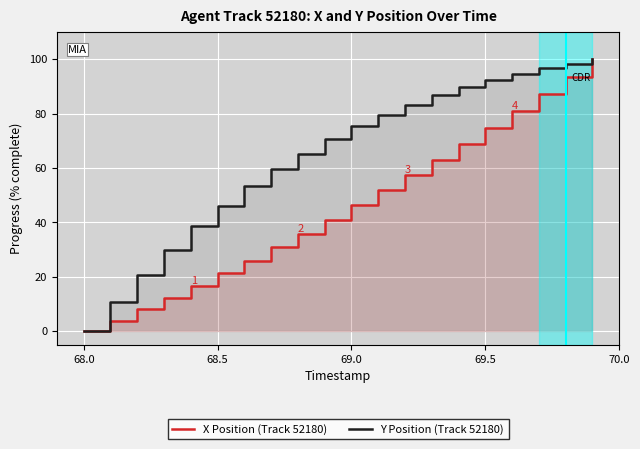

List the series in order of their overall mean, lowest first.

X Position (Track 52180), Y Position (Track 52180)